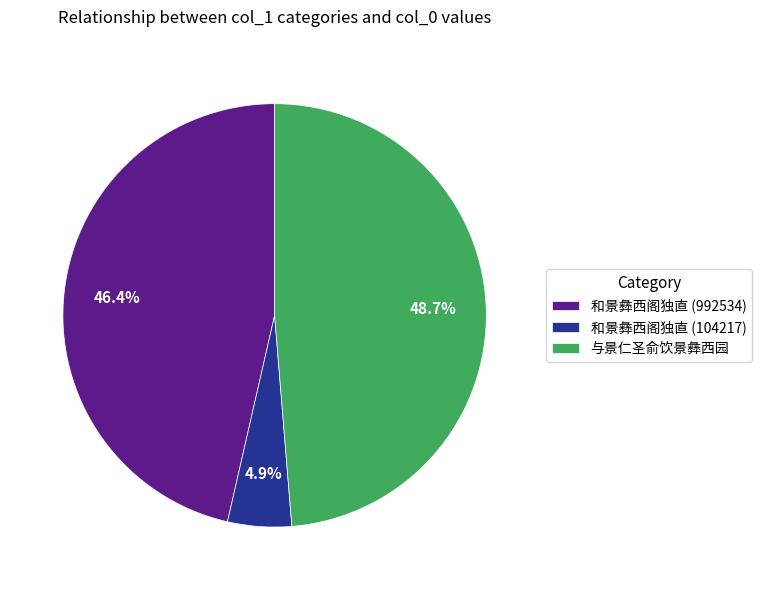

Is it true that 与景仁圣俞饮景彝西园 is 63% of the pie?

False